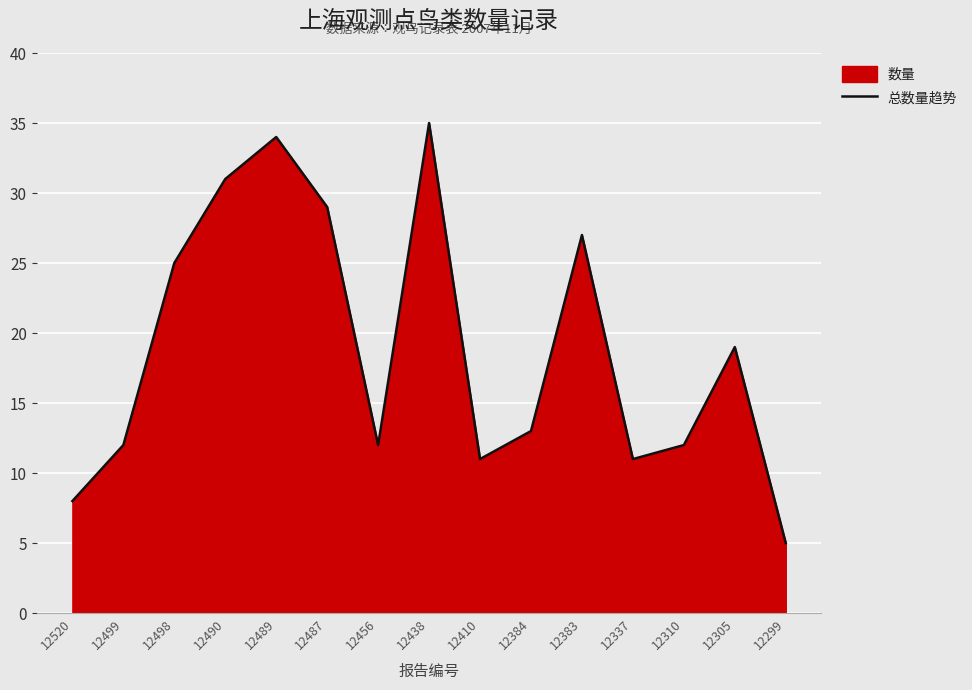

Reading left to right, what are all the values shown in this chart?

8	12	25	31	34	29	12	35	11	13	27	11	12	19	5